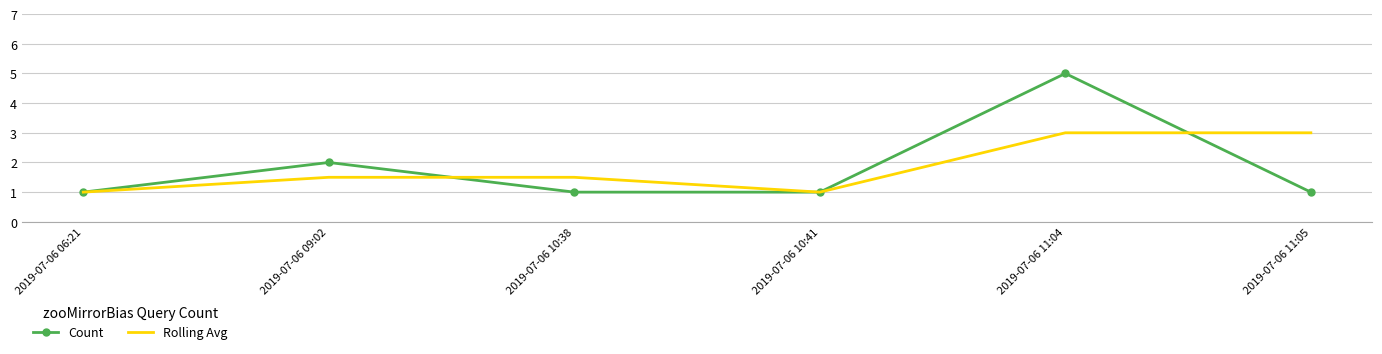

Reading left to right, list all the values displayed in this chart.

Count: 1.0	2.0	1.0	1.0	5.0	1.0
Rolling Avg: 1.0	1.5	1.5	1.0	3.0	3.0